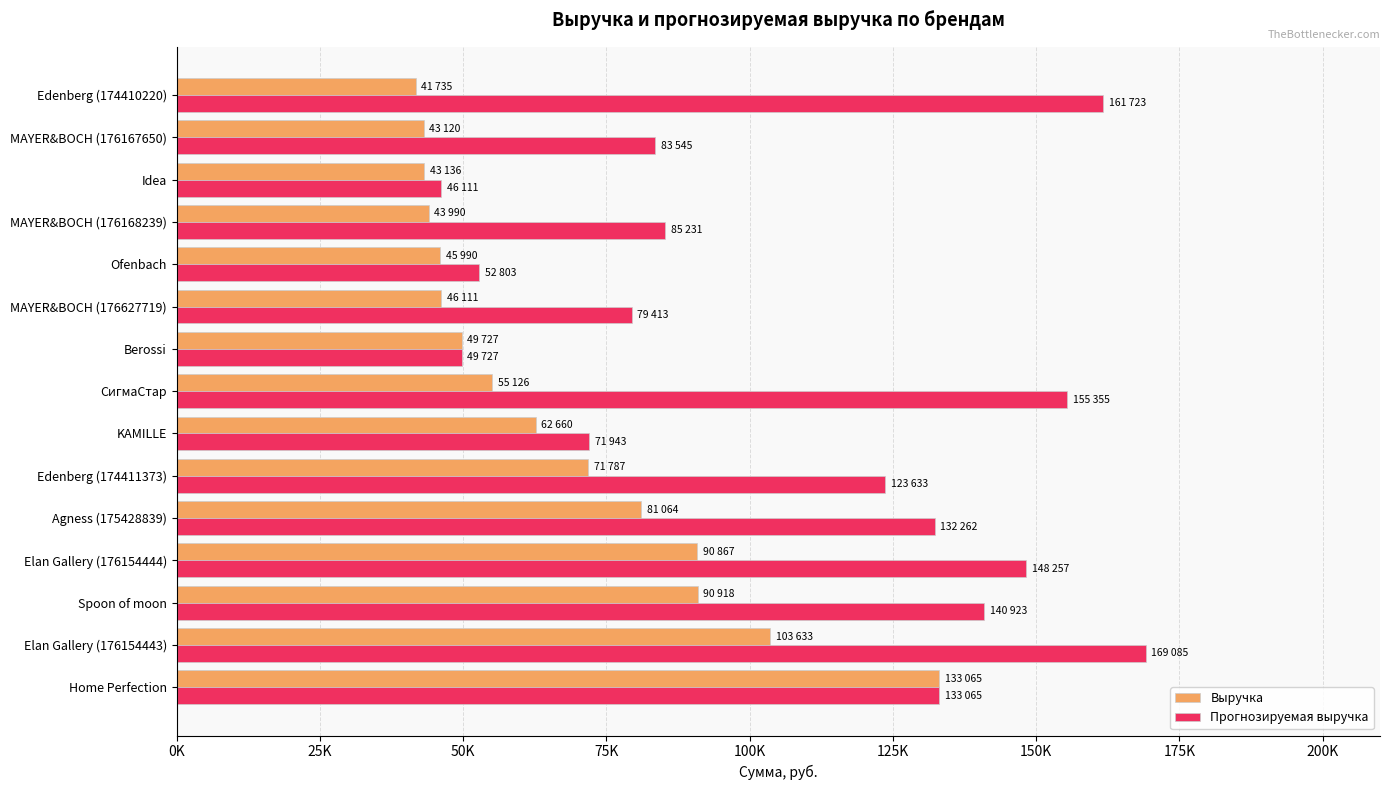

What are all the series names shown in the legend?

Выручка, Прогнозируемая выручка